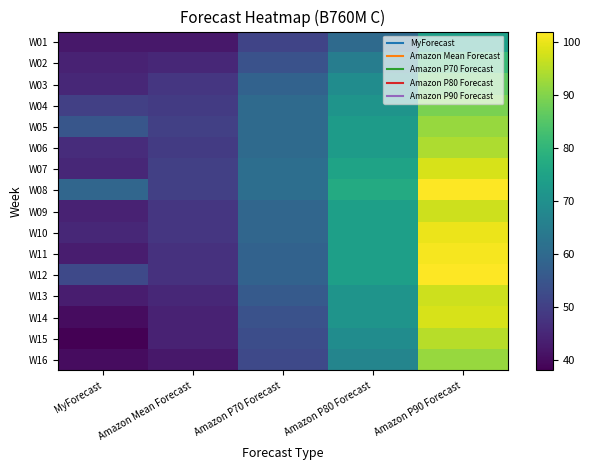

Reading left to right, list all the values displayed in this chart.

W01: MyForecast=42	Amazon Mean Forecast=42	Amazon P70 Forecast=51	Amazon P80 Forecast=60	Amazon P90 Forecast=74
W02: MyForecast=44	Amazon Mean Forecast=45	Amazon P70 Forecast=54	Amazon P80 Forecast=65	Amazon P90 Forecast=81
W03: MyForecast=45	Amazon Mean Forecast=48	Amazon P70 Forecast=58	Amazon P80 Forecast=69	Amazon P90 Forecast=86
W04: MyForecast=50	Amazon Mean Forecast=49	Amazon P70 Forecast=60	Amazon P80 Forecast=71	Amazon P90 Forecast=89
W05: MyForecast=55	Amazon Mean Forecast=50	Amazon P70 Forecast=60	Amazon P80 Forecast=73	Amazon P90 Forecast=92
W06: MyForecast=46	Amazon Mean Forecast=49	Amazon P70 Forecast=60	Amazon P80 Forecast=73	Amazon P90 Forecast=94
W07: MyForecast=45	Amazon Mean Forecast=50	Amazon P70 Forecast=61	Amazon P80 Forecast=75	Amazon P90 Forecast=98
W08: MyForecast=59	Amazon Mean Forecast=50	Amazon P70 Forecast=61	Amazon P80 Forecast=77	Amazon P90 Forecast=102
W09: MyForecast=44	Amazon Mean Forecast=48	Amazon P70 Forecast=59	Amazon P80 Forecast=74	Amazon P90 Forecast=97
W10: MyForecast=45	Amazon Mean Forecast=48	Amazon P70 Forecast=59	Amazon P80 Forecast=74	Amazon P90 Forecast=100
W11: MyForecast=43	Amazon Mean Forecast=47	Amazon P70 Forecast=58	Amazon P80 Forecast=74	Amazon P90 Forecast=101
W12: MyForecast=52	Amazon Mean Forecast=47	Amazon P70 Forecast=58	Amazon P80 Forecast=74	Amazon P90 Forecast=102
W13: MyForecast=43	Amazon Mean Forecast=45	Amazon P70 Forecast=56	Amazon P80 Forecast=71	Amazon P90 Forecast=97
W14: MyForecast=40	Amazon Mean Forecast=44	Amazon P70 Forecast=54	Amazon P80 Forecast=71	Amazon P90 Forecast=98
W15: MyForecast=38	Amazon Mean Forecast=44	Amazon P70 Forecast=53	Amazon P80 Forecast=69	Amazon P90 Forecast=95
W16: MyForecast=40	Amazon Mean Forecast=42	Amazon P70 Forecast=52	Amazon P80 Forecast=67	Amazon P90 Forecast=92